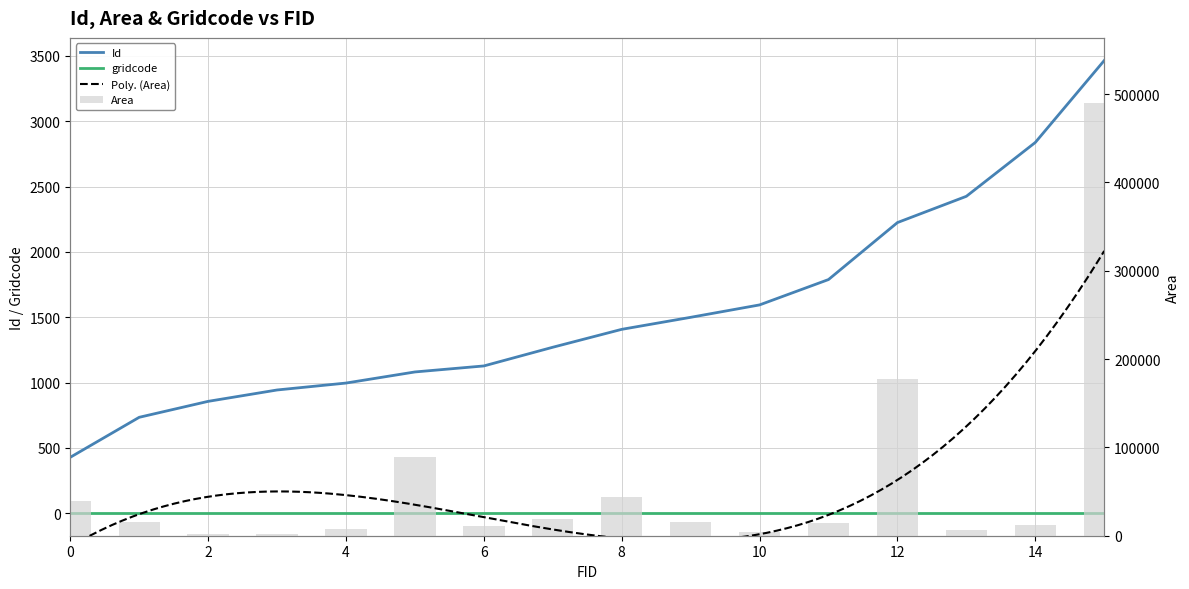

How many data points in Area are less than 15764?

8